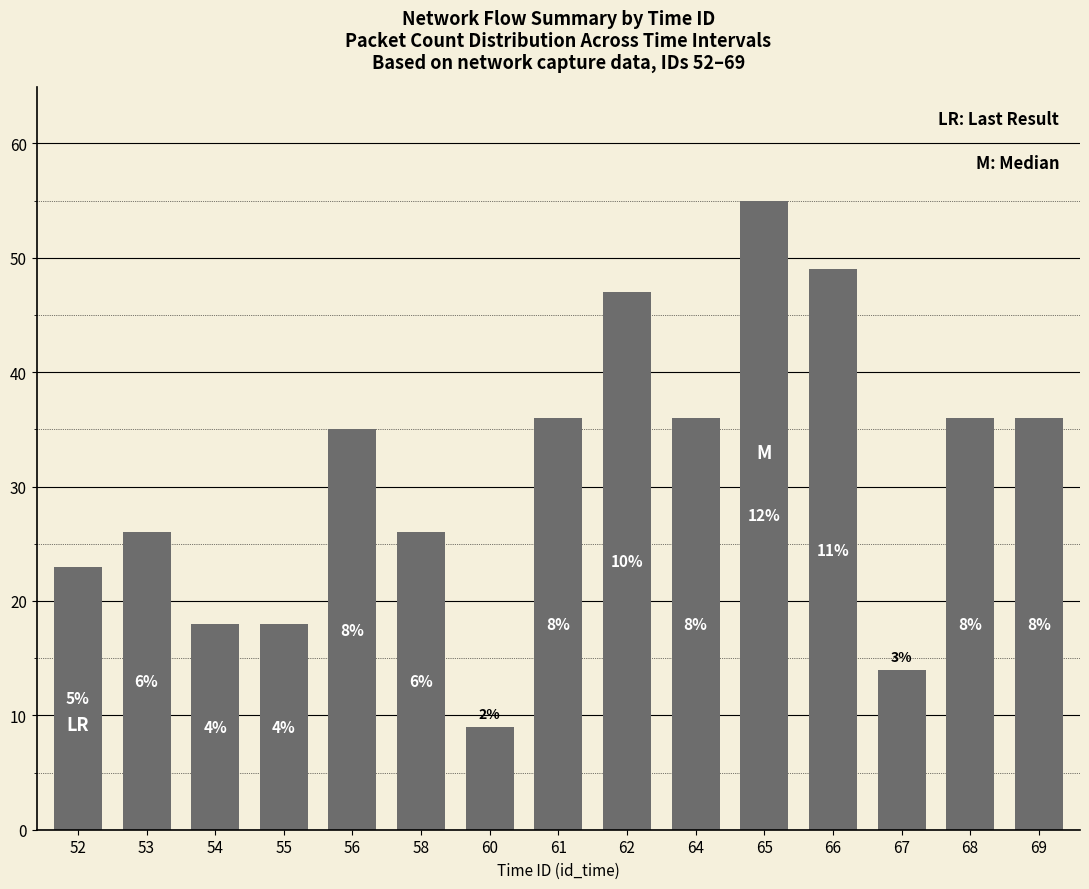

Between 56 and 64, which is larger?

64